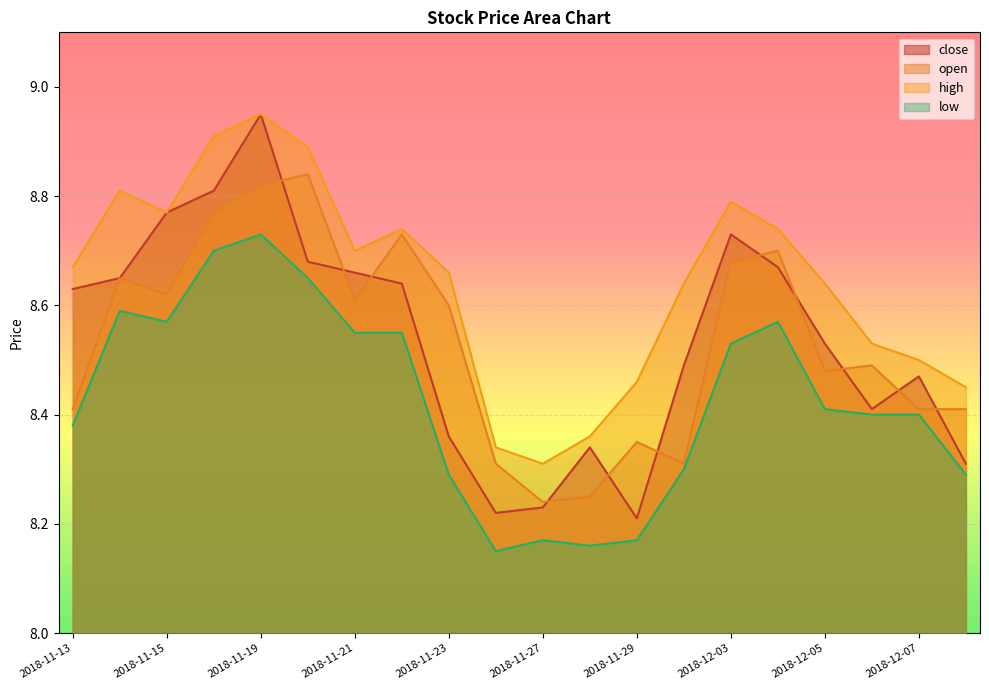

What is the average value of the high series?

8.6